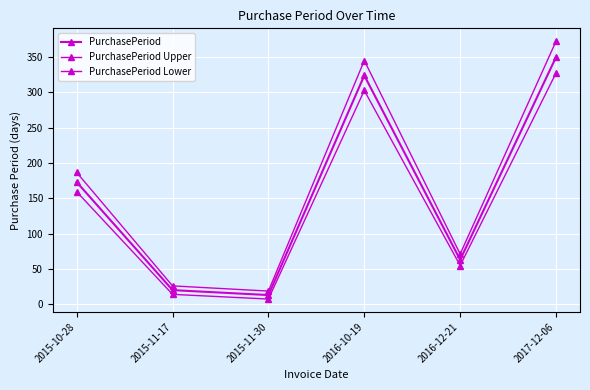

Reading left to right, transcribe all the data shown in this chart.

PurchasePeriod: 2015-10-28=173.0	2015-11-17=20.0	2015-11-30=13.0	2016-10-19=324.0	2016-12-21=63.0	2017-12-06=350.0
PurchasePeriod Upper: 2015-10-28=186.7	2015-11-17=26.0	2015-11-30=18.6	2016-10-19=345.2	2016-12-21=71.2	2017-12-06=372.5
PurchasePeriod Lower: 2015-10-28=159.3	2015-11-17=14.0	2015-11-30=7.3	2016-10-19=302.8	2016-12-21=54.8	2017-12-06=327.5